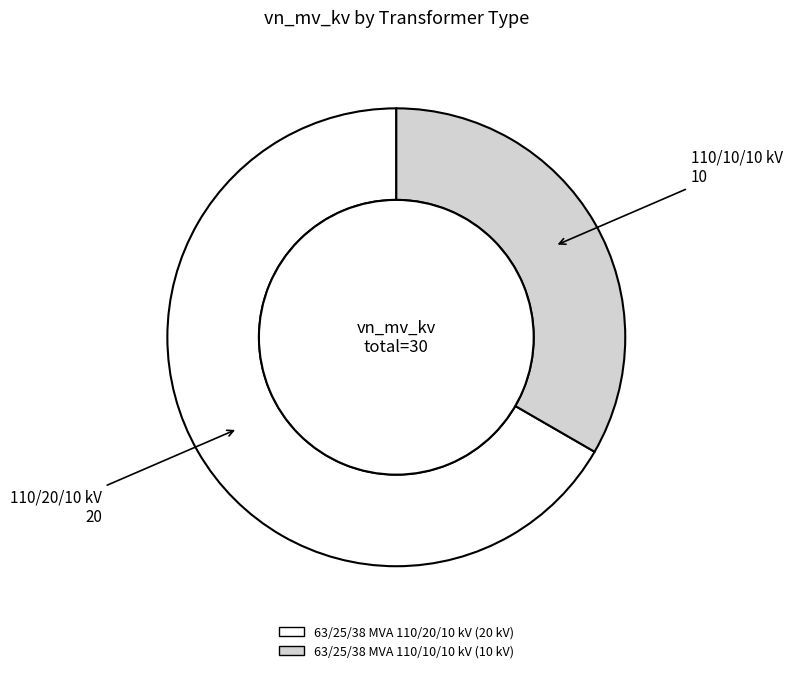

Combined, do 63/25/38 MVA 110/20/10 kV and 63/25/38 MVA 110/10/10 kV account for over 50%?

Yes